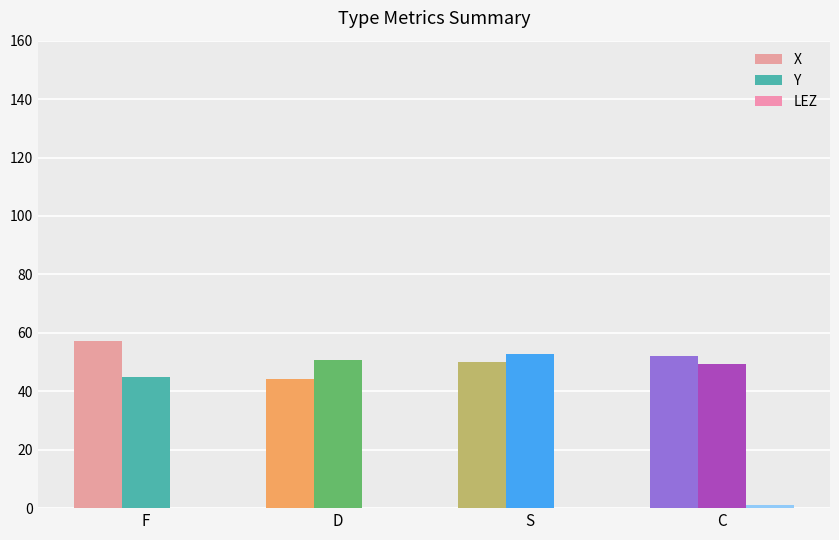

At C, list the series in order from largest to smallest.

X, Y, LEZ